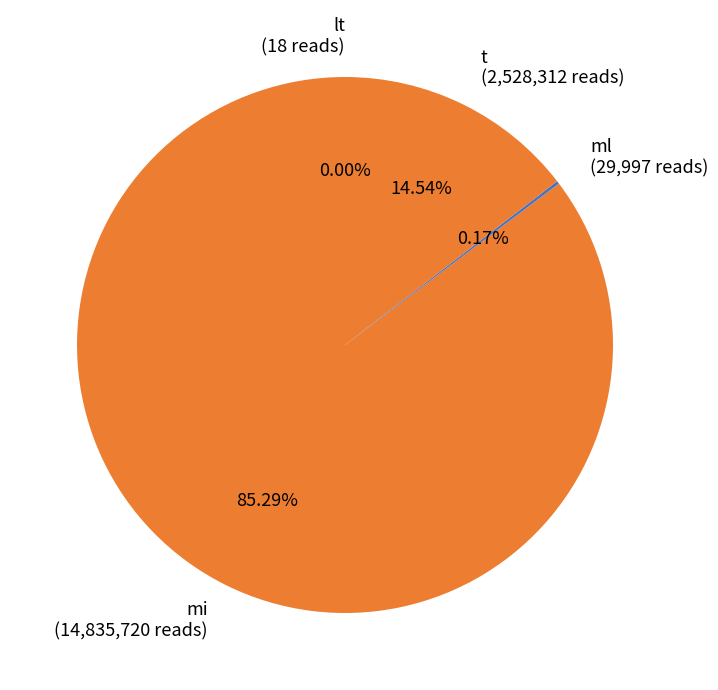

Which has a higher value, t (2,528,312 reads) or mi (14,835,720 reads)?

mi (14,835,720 reads)